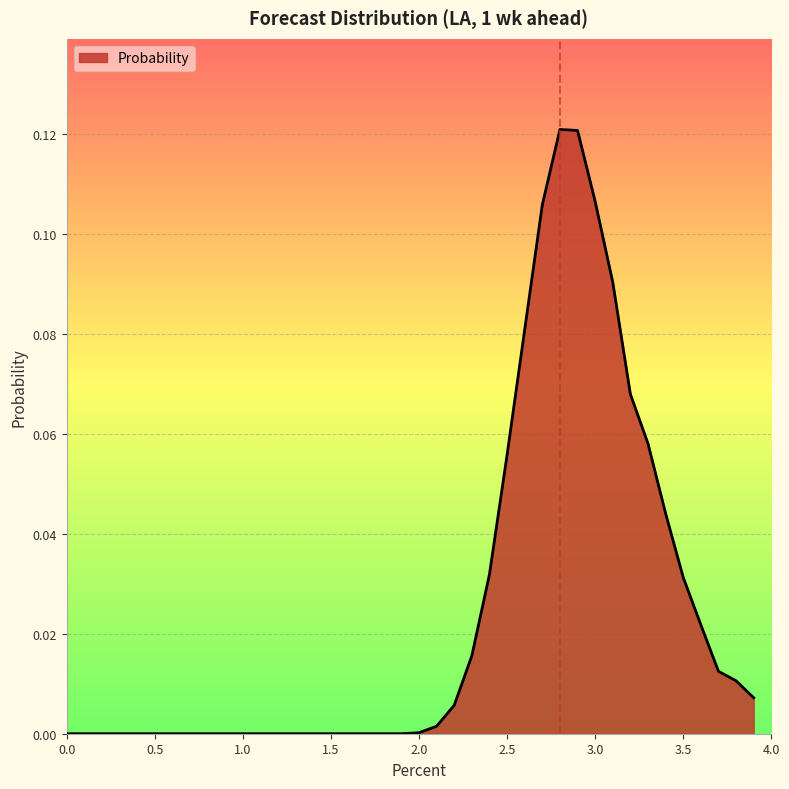

Which category has the highest value across all series?

2.8